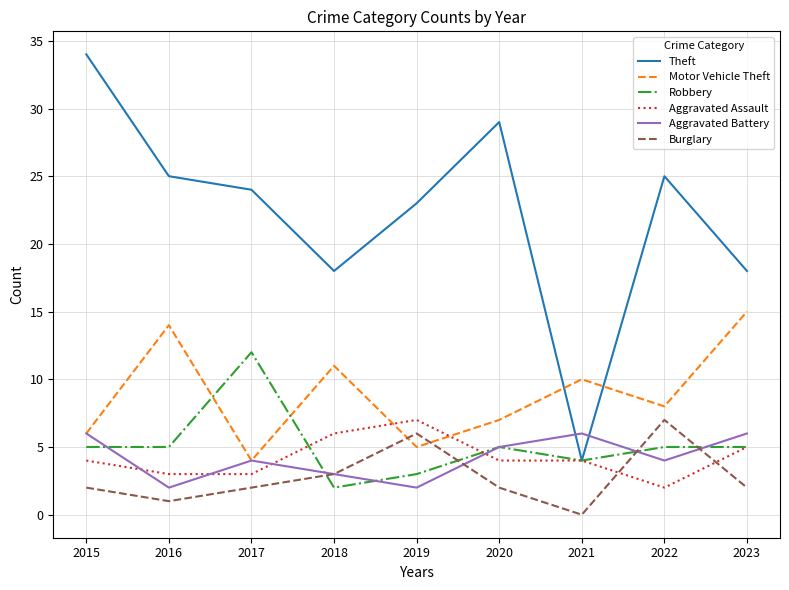

How many values in Burglary are above zero?

8